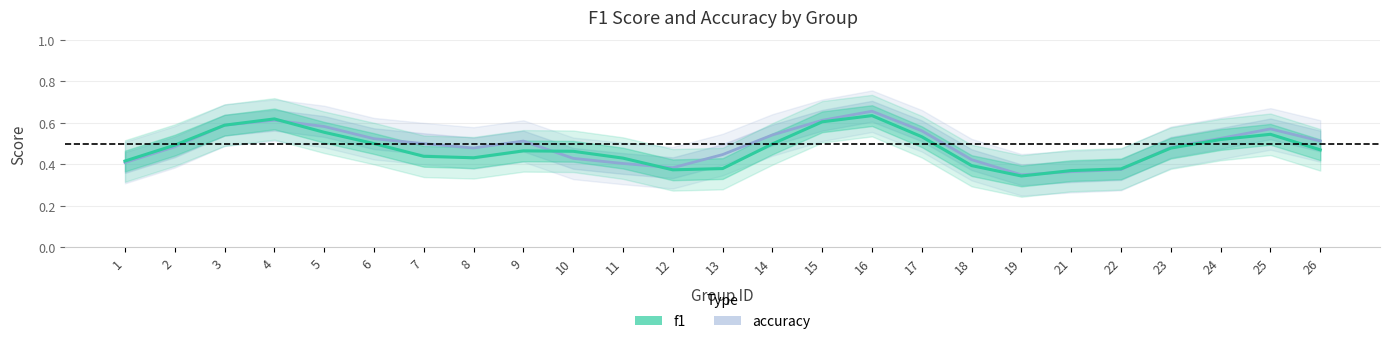

How many intersections are there between accuracy and f1?

7